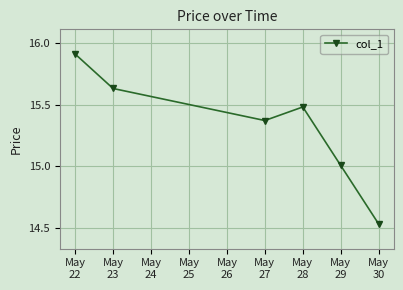

Where is the data nearest to the value 15?

May
29